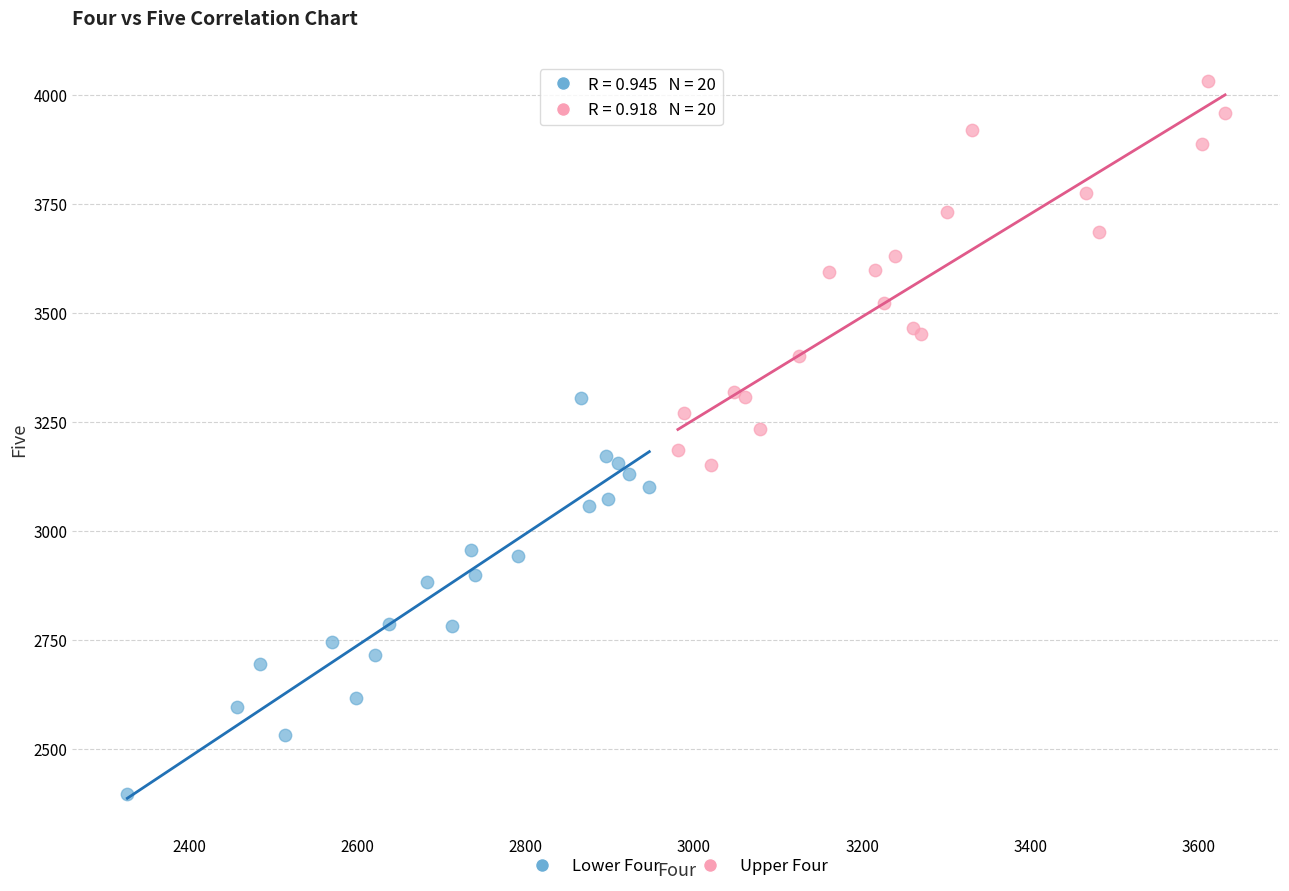

Which series reaches the minimum Y coordinate?

Lower Four